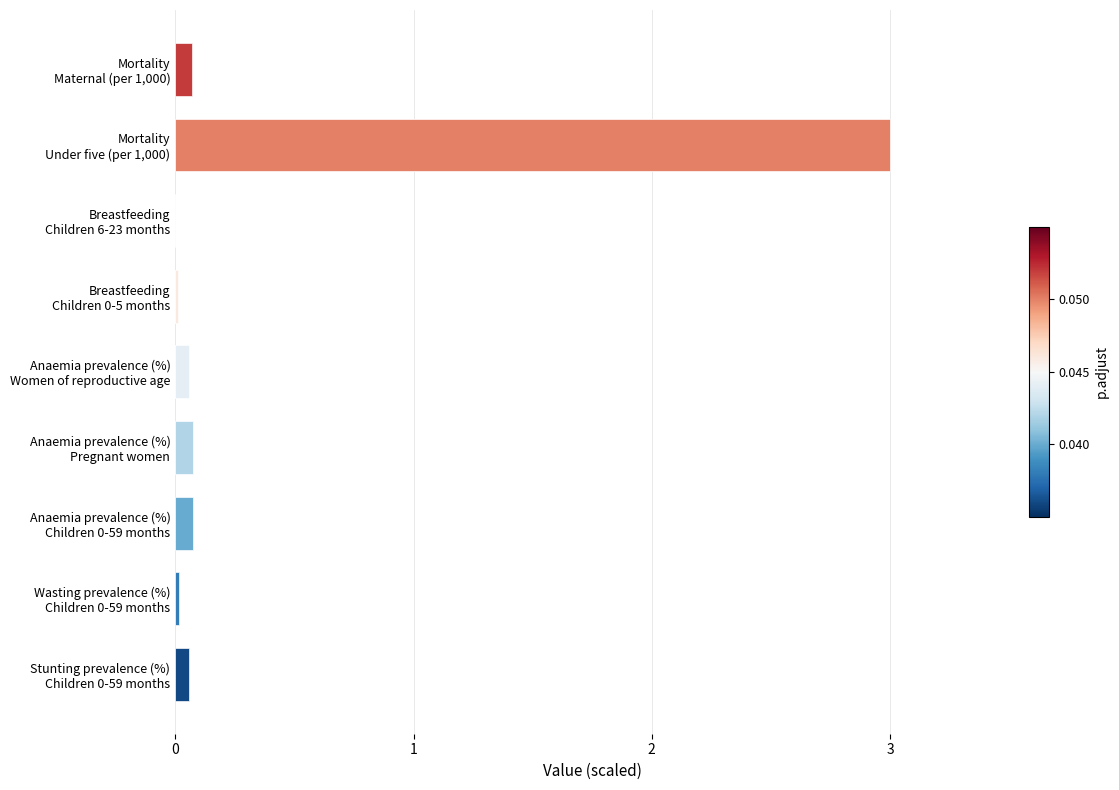

Rank the categories by value from lowest to highest.

Breastfeeding
Children 6-23 months, Breastfeeding
Children 0-5 months, Wasting prevalence (%)
Children 0-59 months, Anaemia prevalence (%)
Women of reproductive age, Stunting prevalence (%)
Children 0-59 months, Mortality
Maternal (per 1,000), Anaemia prevalence (%)
Pregnant women, Anaemia prevalence (%)
Children 0-59 months, Mortality
Under five (per 1,000)